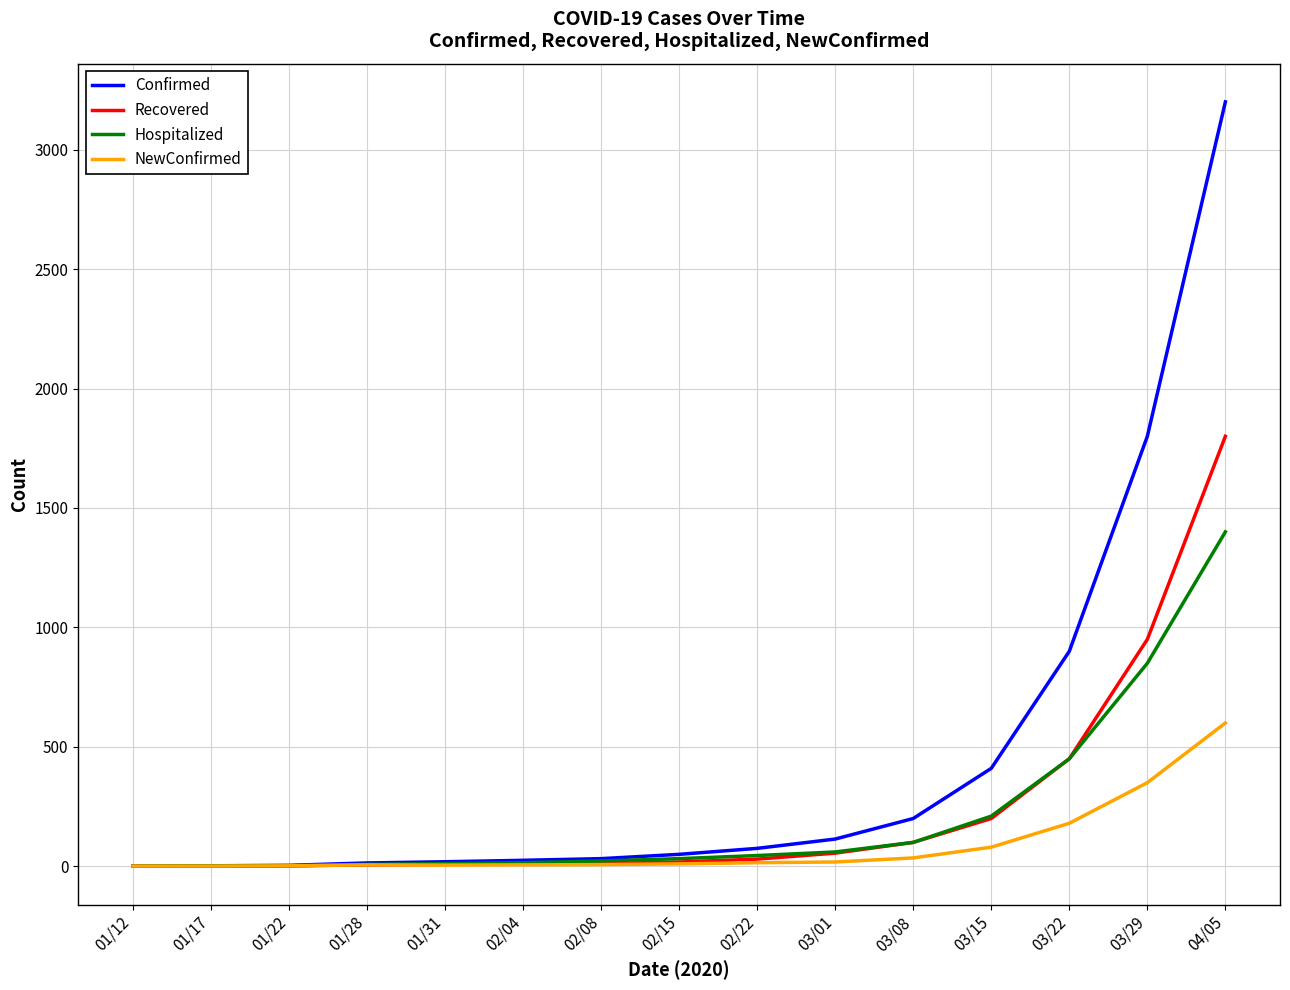

Which series has the largest range (max minus min)?

Confirmed